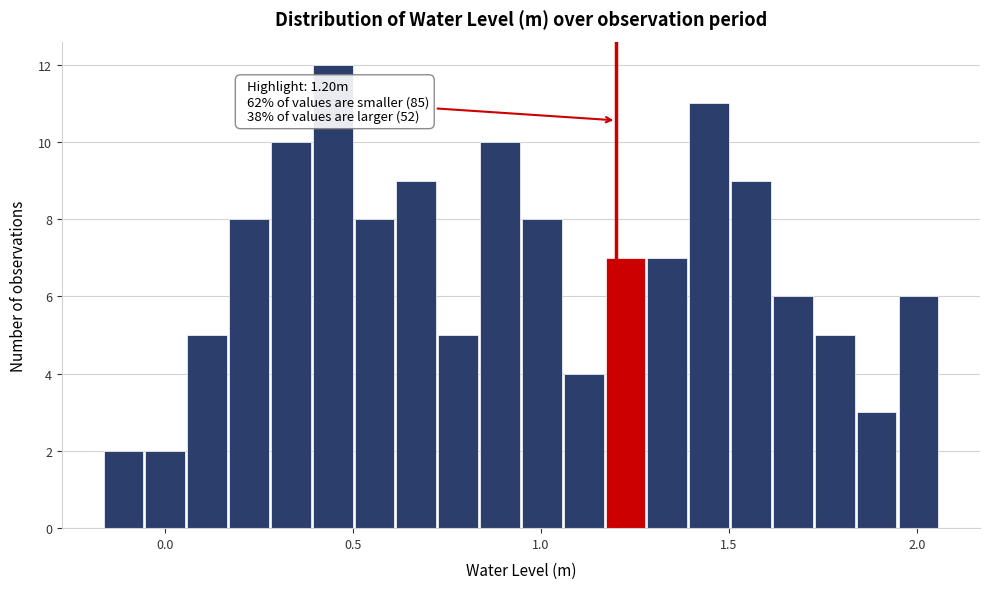

Read against the x-axis, roughly where is the centre of the tallest bar?

0.45